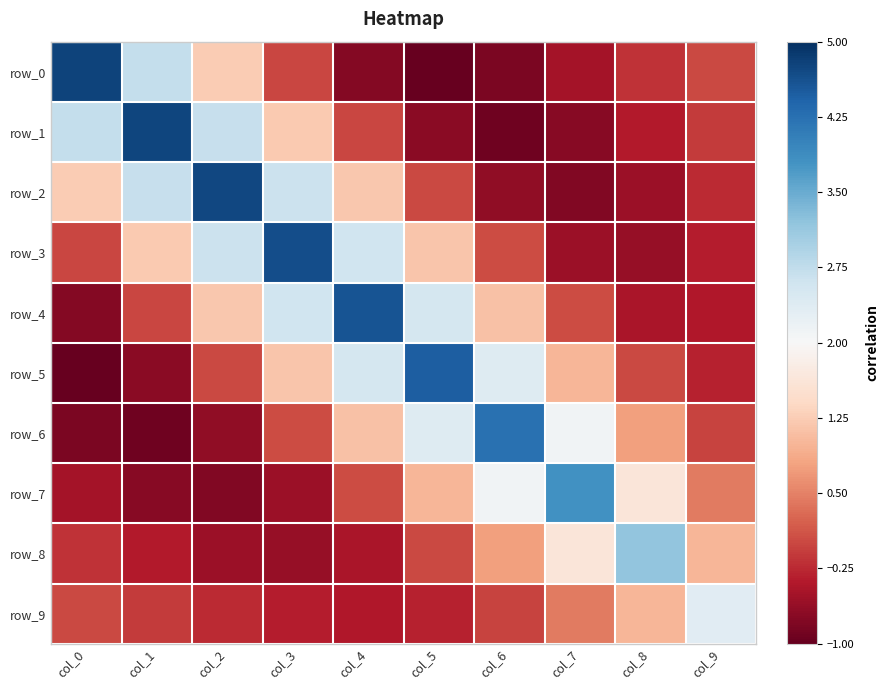

Rank the categories by row_3 value from lowest to highest.

col_8, col_7, col_9, col_0, col_6, col_5, col_1, col_4, col_2, col_3